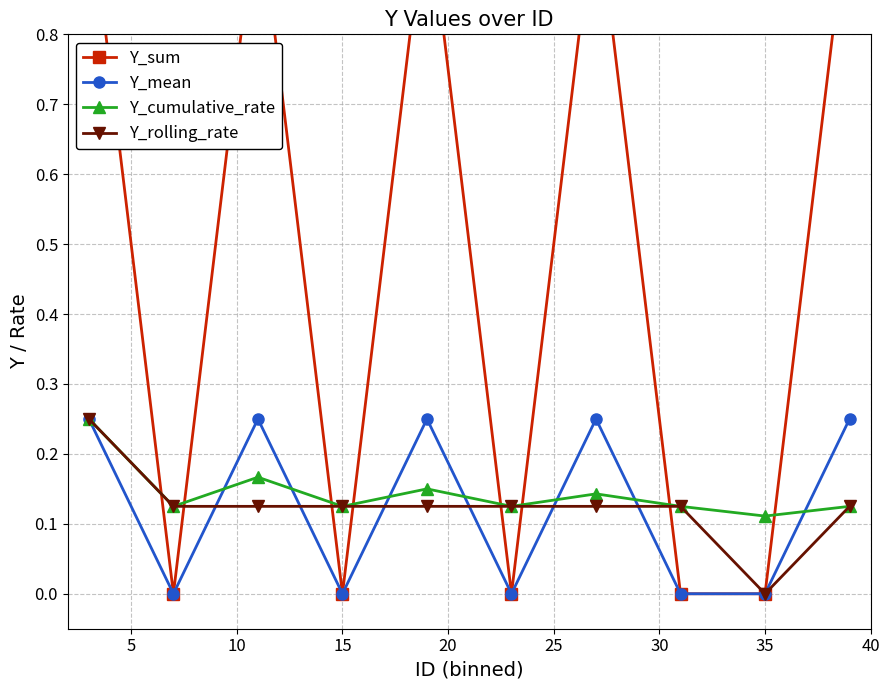

What are all the series names shown in the legend?

Y_sum, Y_mean, Y_cumulative_rate, Y_rolling_rate